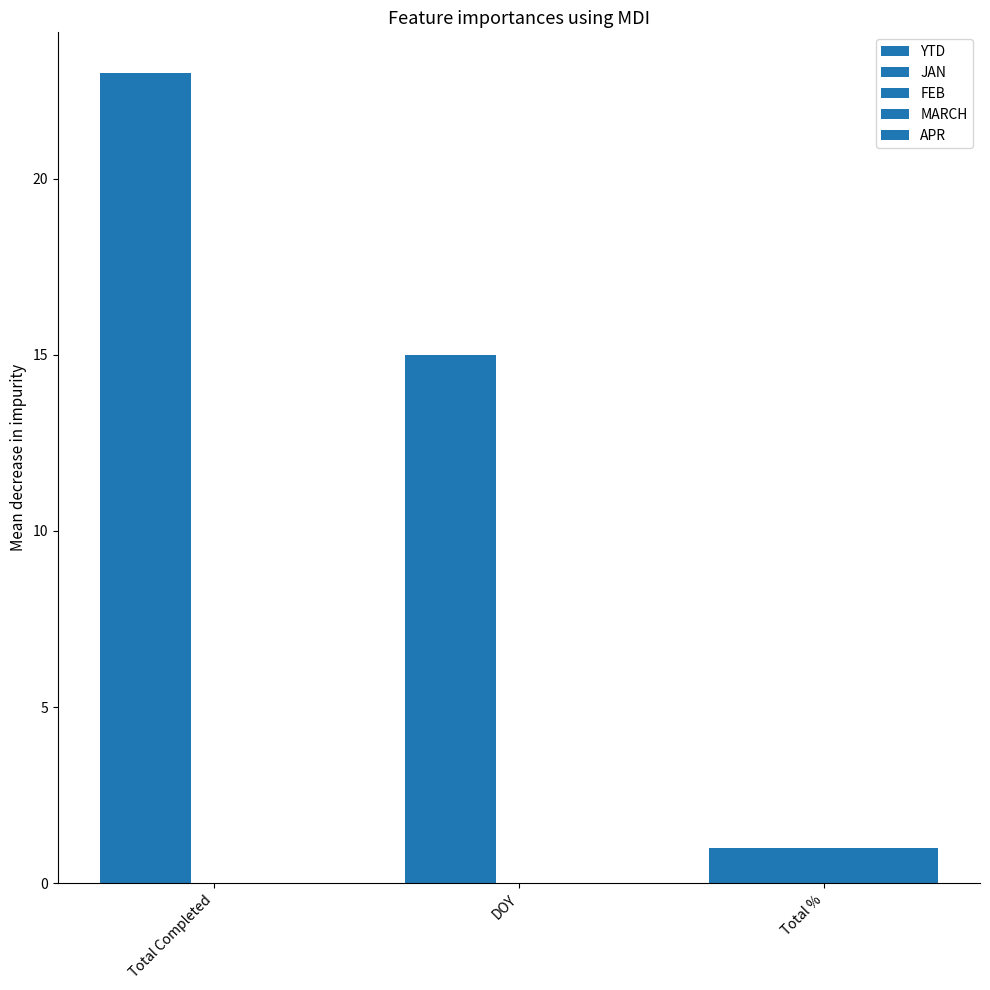

What is the maximum value shown in the chart?

23